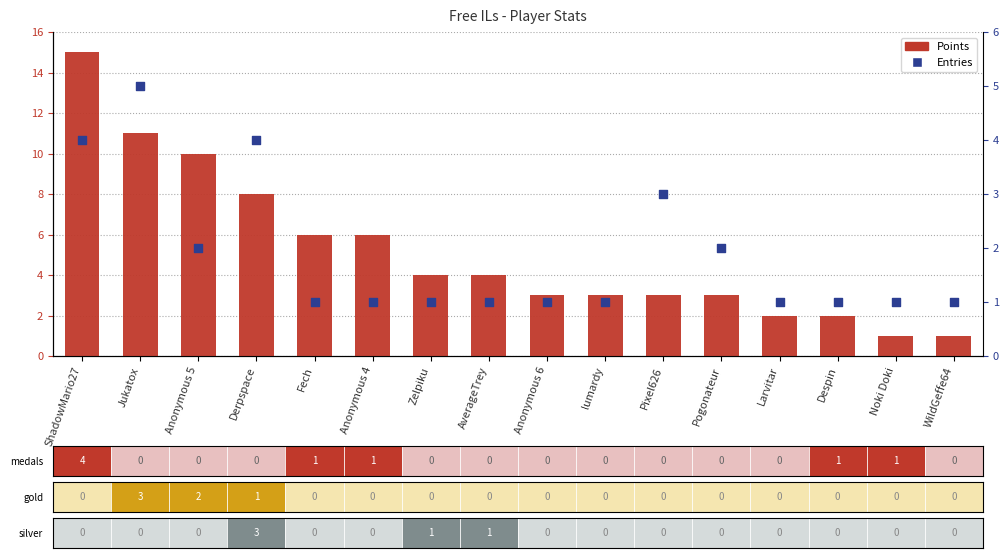

Which series reaches the minimum Y coordinate?

Points